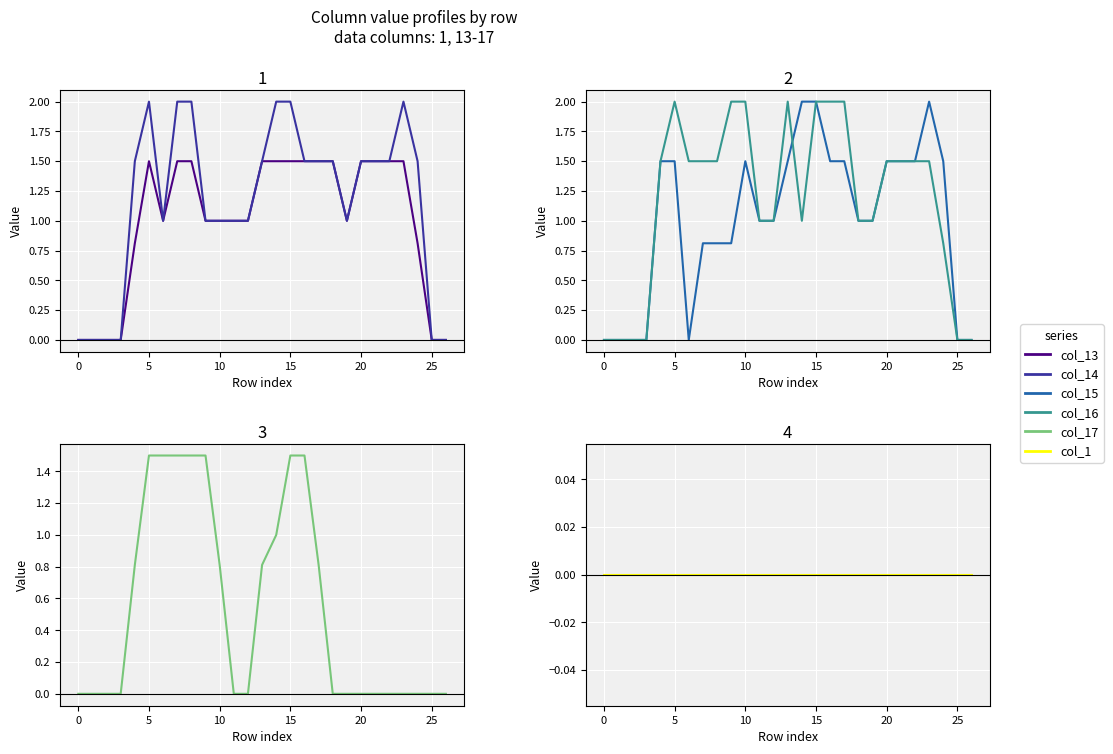

How many intersections are there between col_15 and col_16?

1